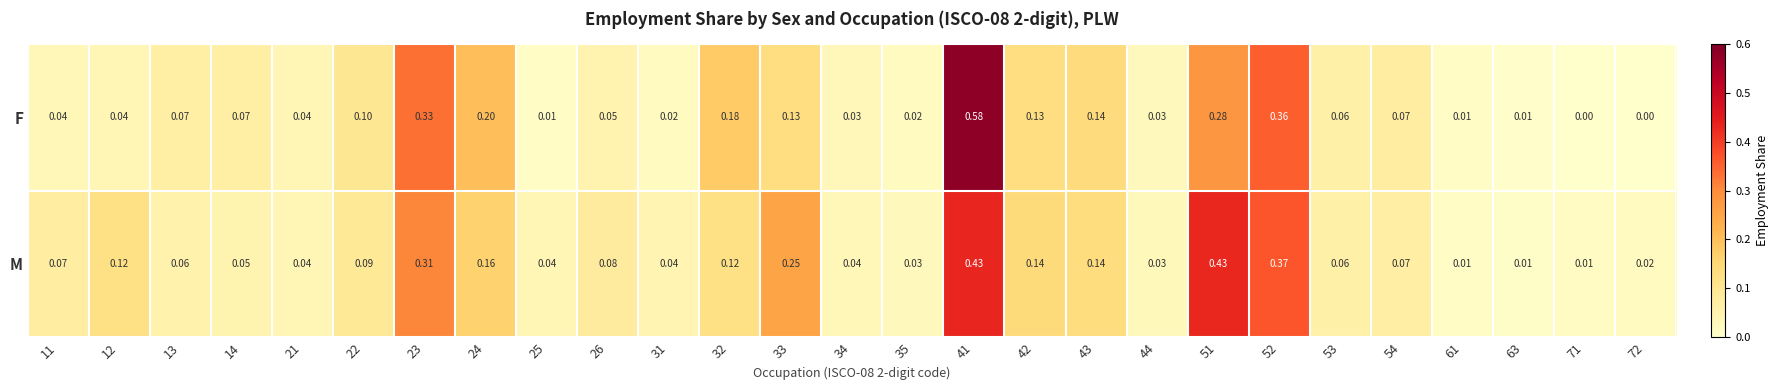

At how many categories does at least one series exceed 0?

27